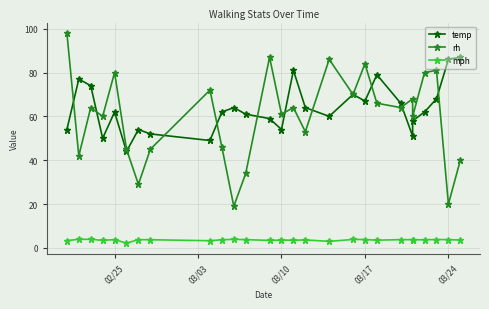

What is the average value of the temp series?

63.5